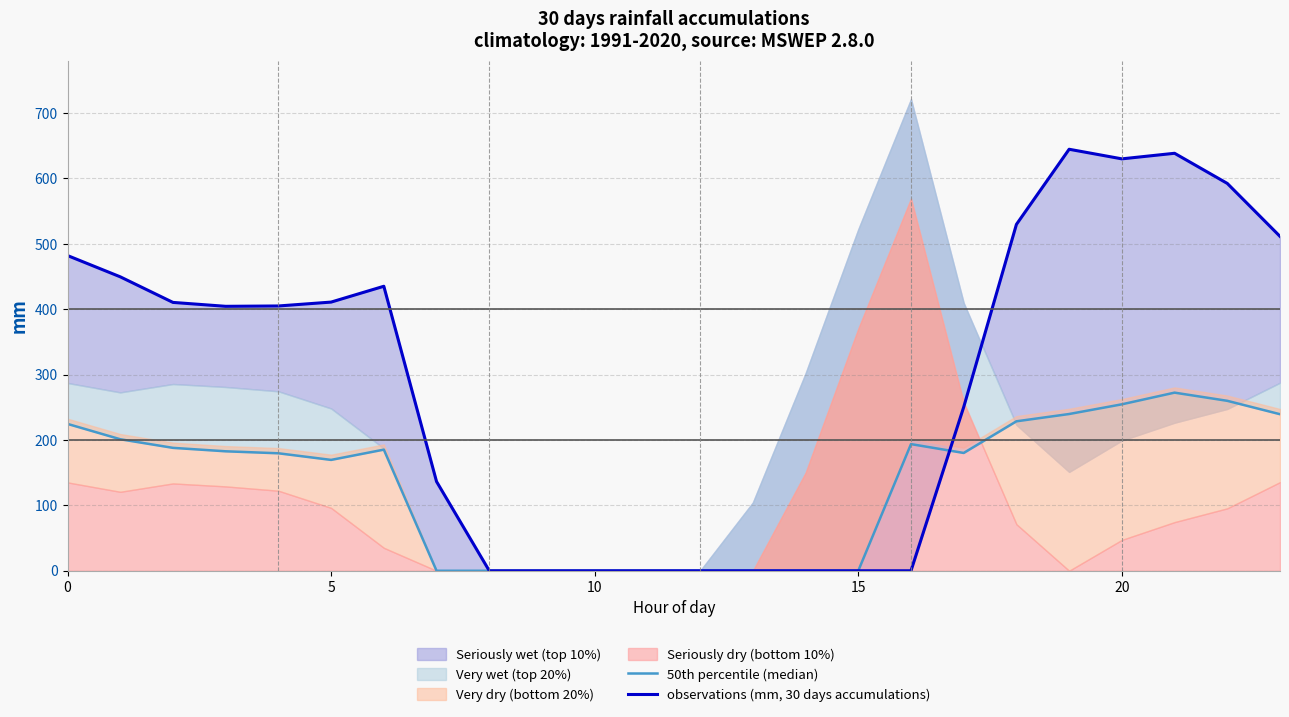

Reading right to left, extract all data points from this chart.

50th percentile (median): 239.4	259.9	272.4	254.5	239.7	228.5	180.1	193.7	0.0	0.0	0.0	0.0	0.0	0.0	0.0	0.0	0.0	185.2	169.5	179.6	182.7	187.9	201.1	224.6
observations (mm, 30 days accumulations): 511.3	592.3	638.4	629.9	644.5	529.6	250.3	0.0	0.0	0.0	0.0	0.0	0.0	0.0	0.0	0.0	136.4	435.0	410.8	404.9	404.4	410.3	449.5	482.0